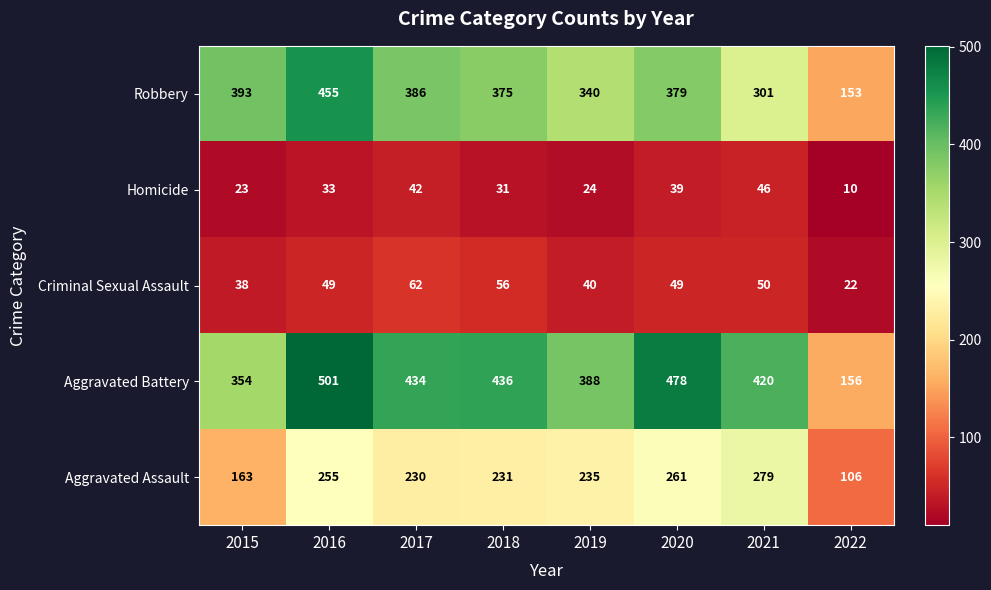

How many categories are shown in the chart?

8